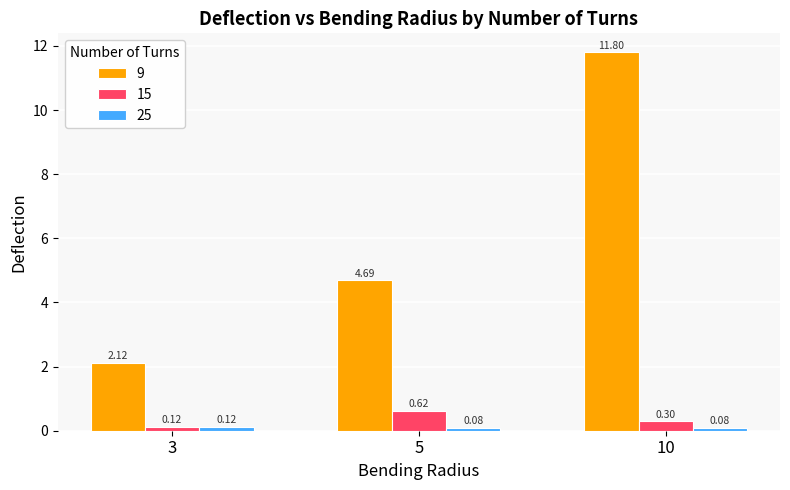

Where is 15 nearest to the value 0?

3